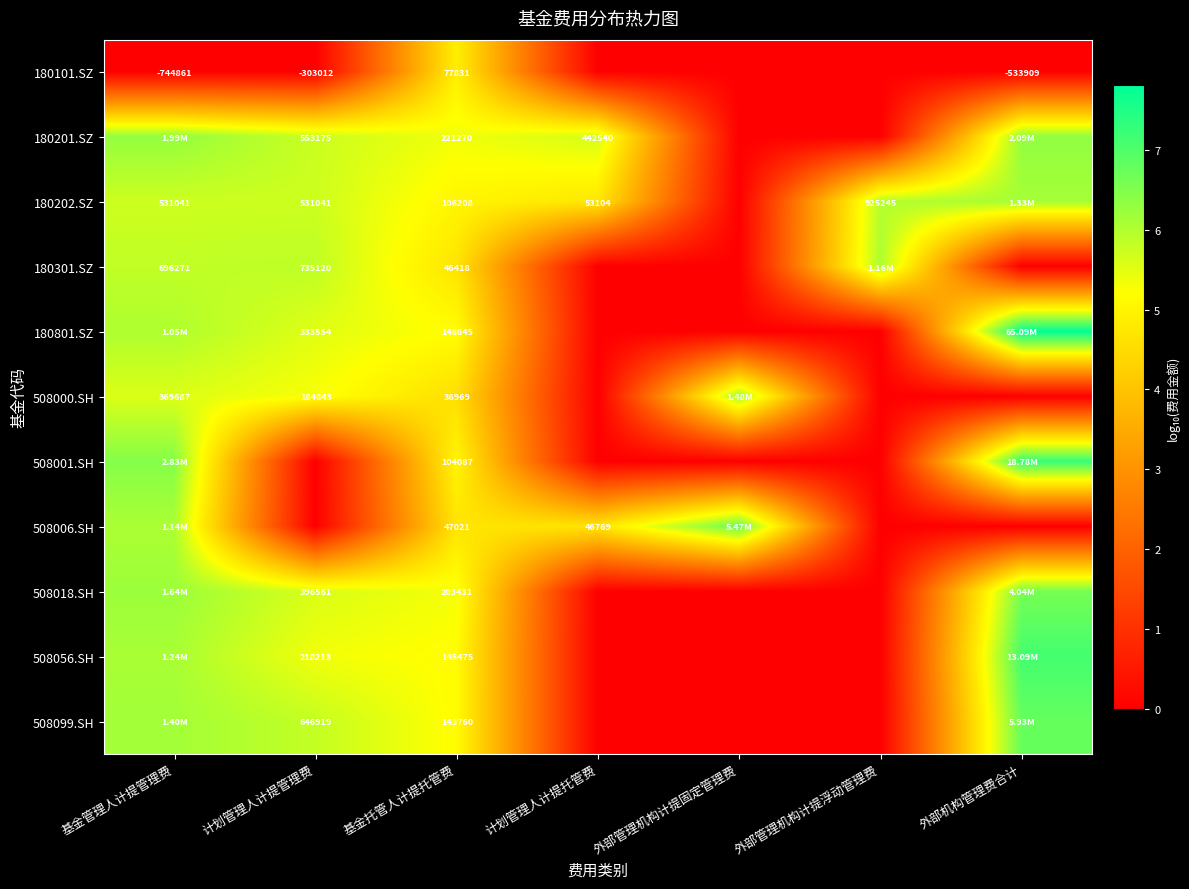

Is the value of 508006.SH at 外部管理机构计提浮动管理费 greater than the value of 180101.SZ at 计划管理人计提托管费?

No